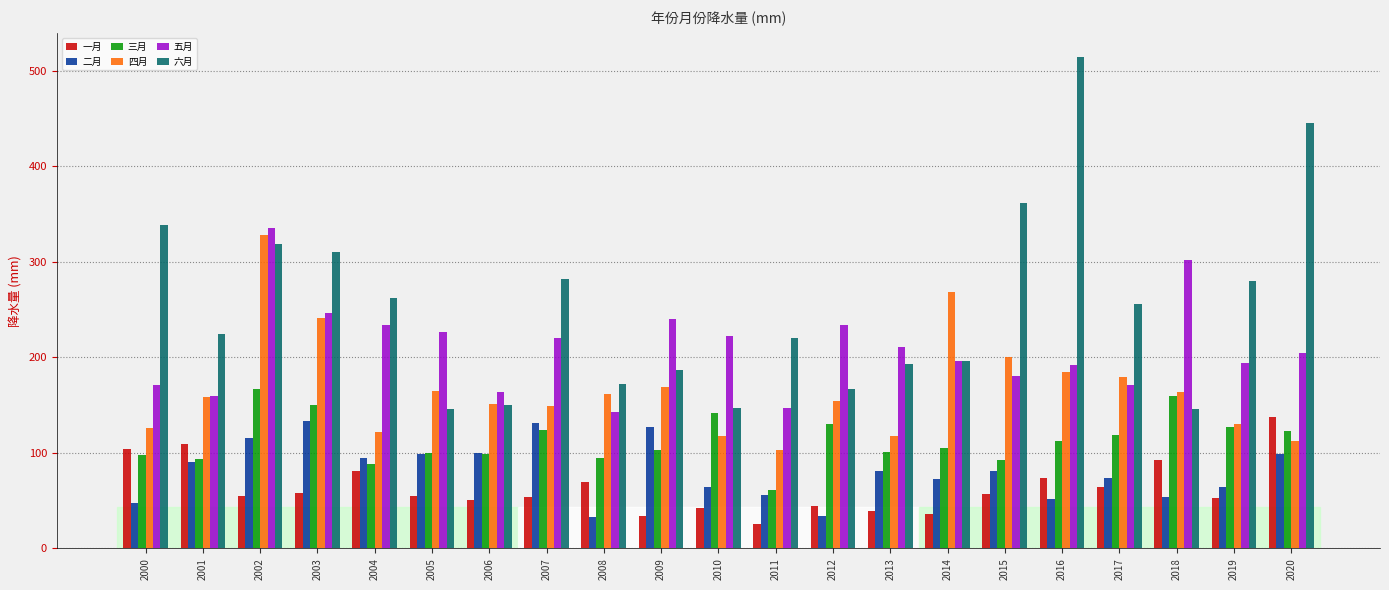

Which series has the largest range (max minus min)?

六月